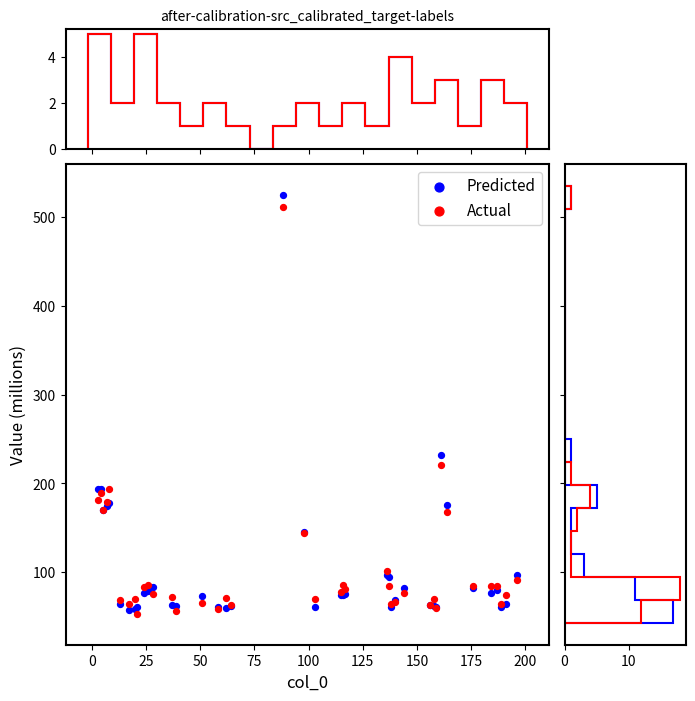

Across all series, what Y value is closest to 288?

232.3